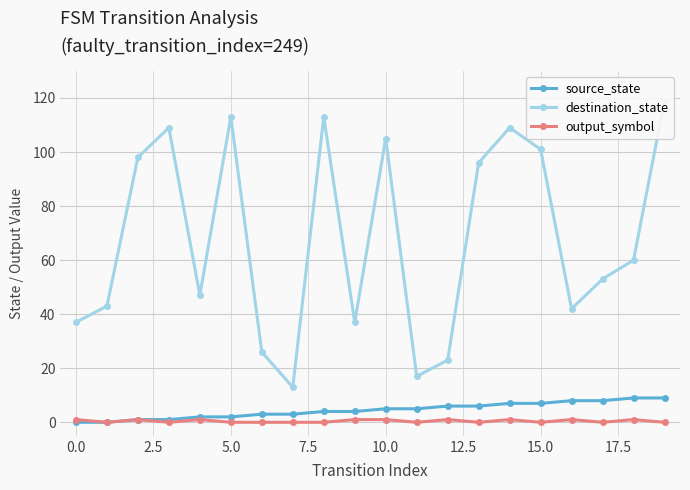

True or false: output_symbol has a value of 0 at 5.0.

True